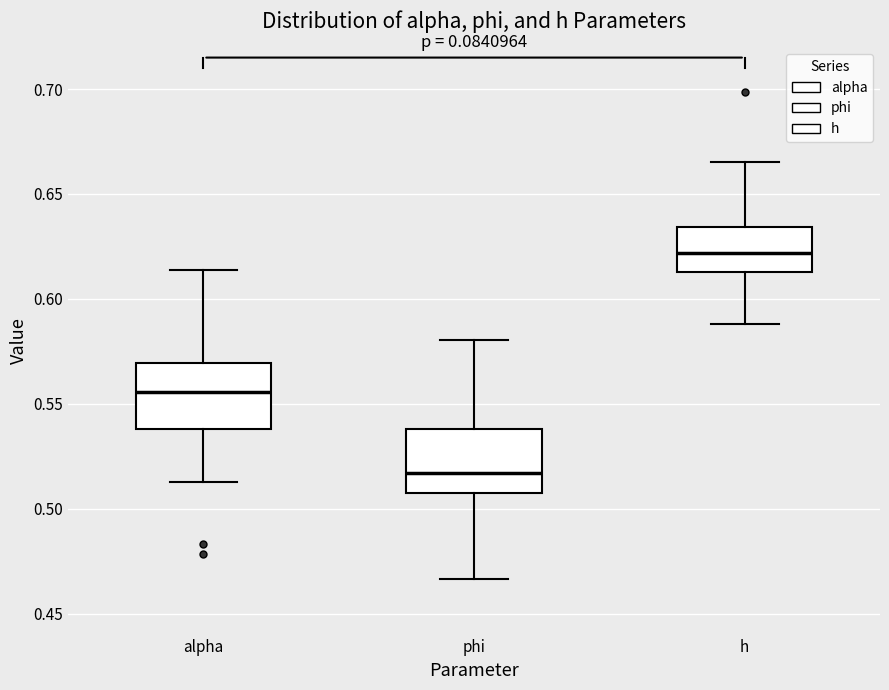

Which box's median line is the highest?

h